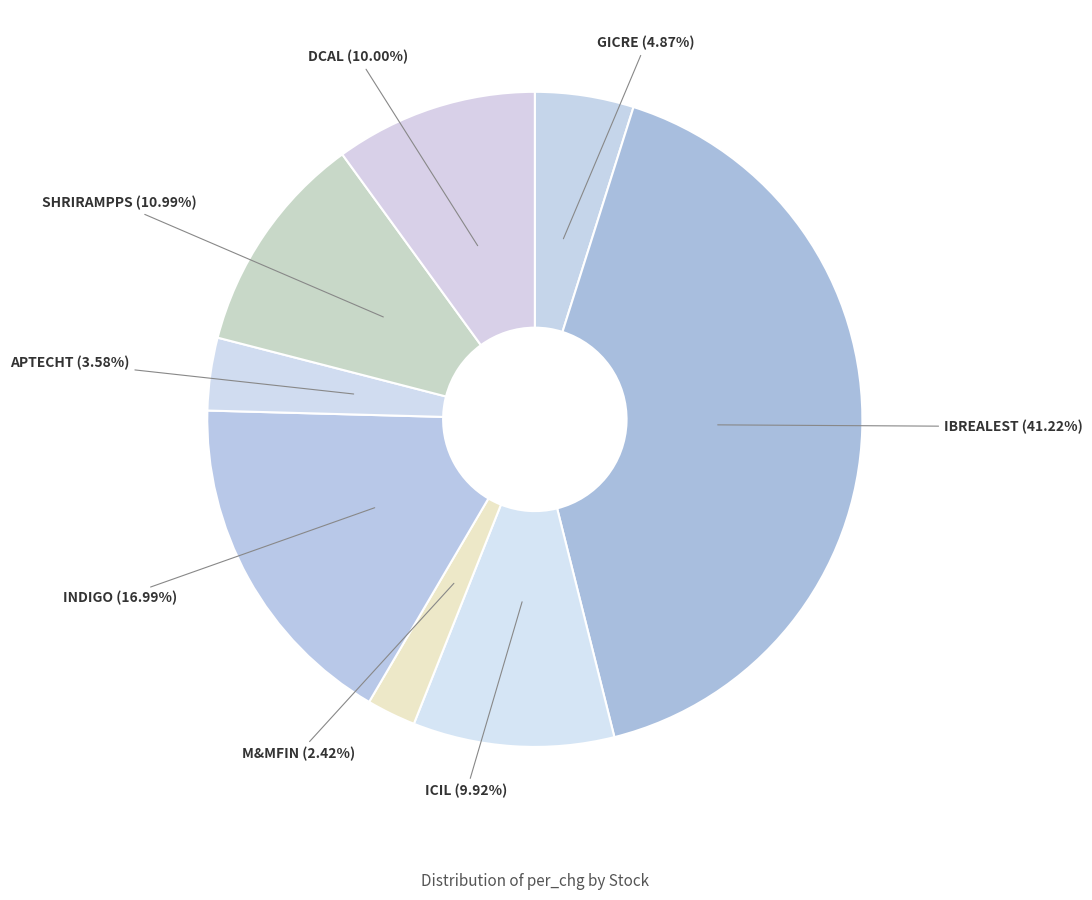

To the nearest percent, what is the difference between the largest and smallest slice percentages?

39%